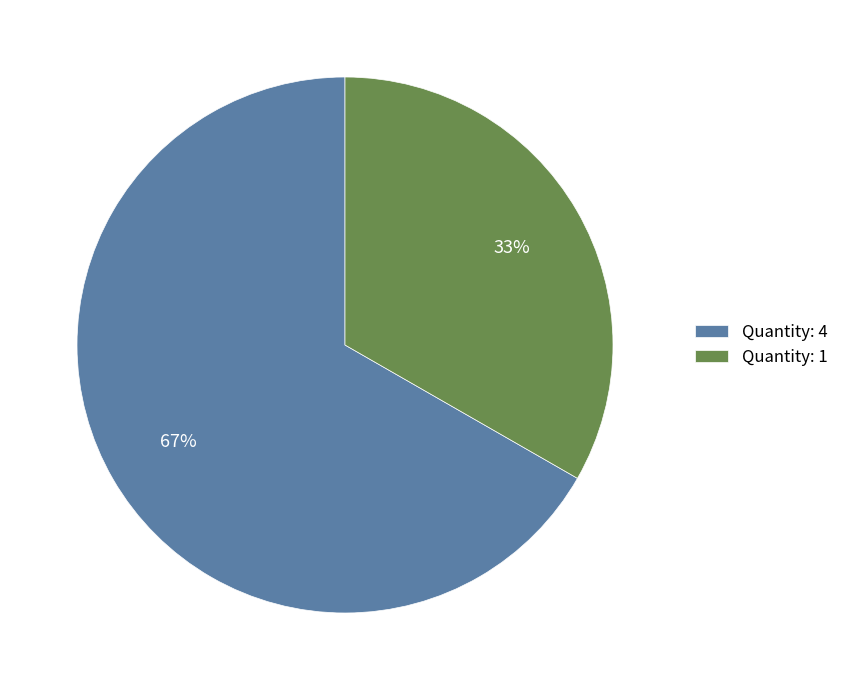

How many slices are in this pie chart?

2